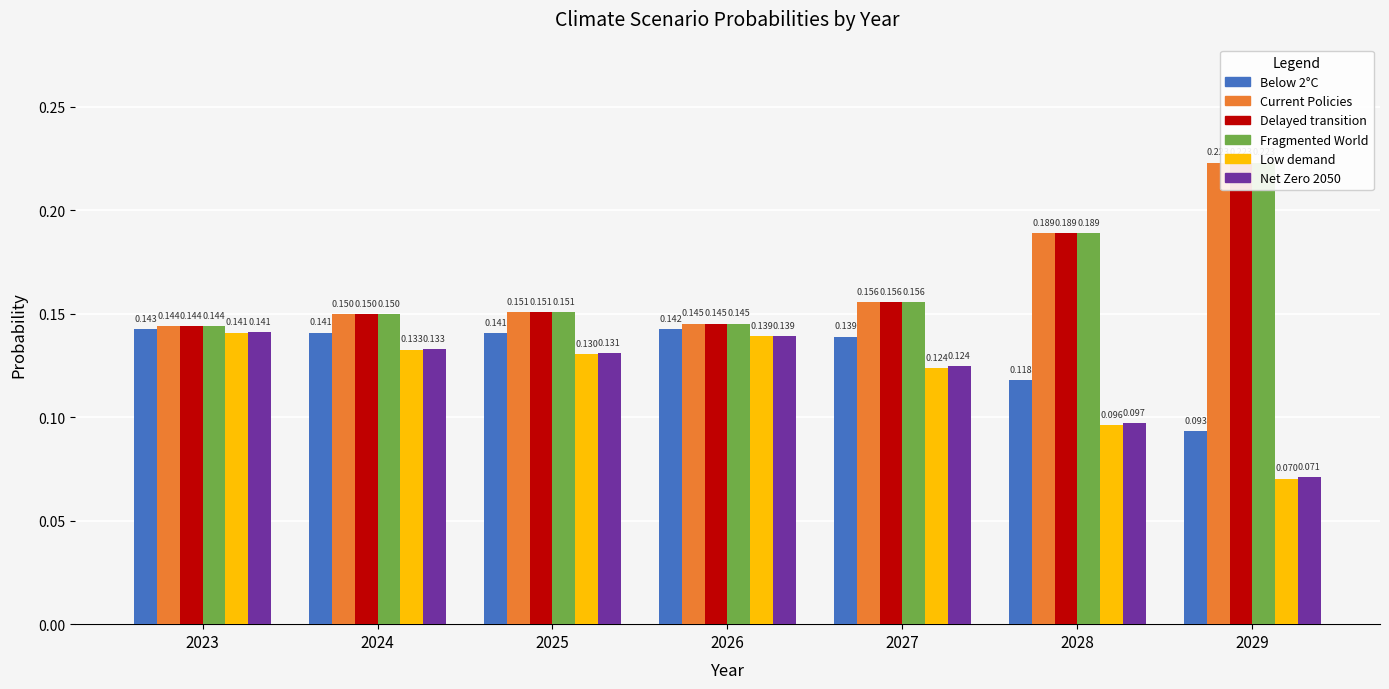

Which category has the highest value in the Net Zero 2050 series?

2023